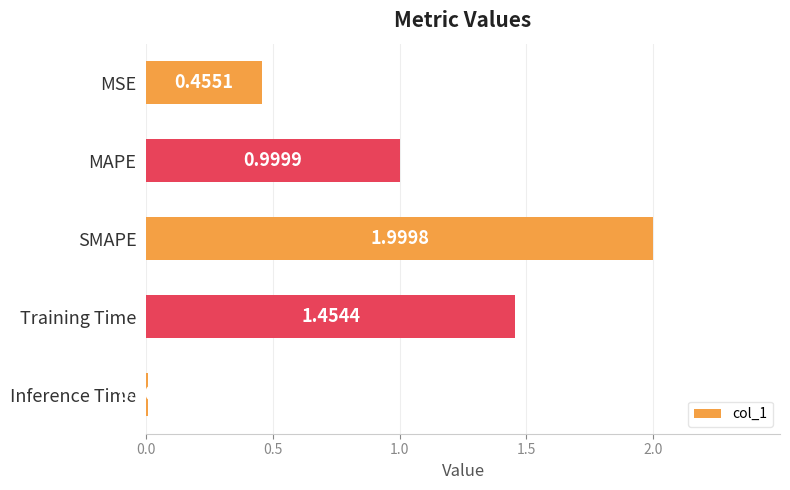

What is the sum of all values?

4.9